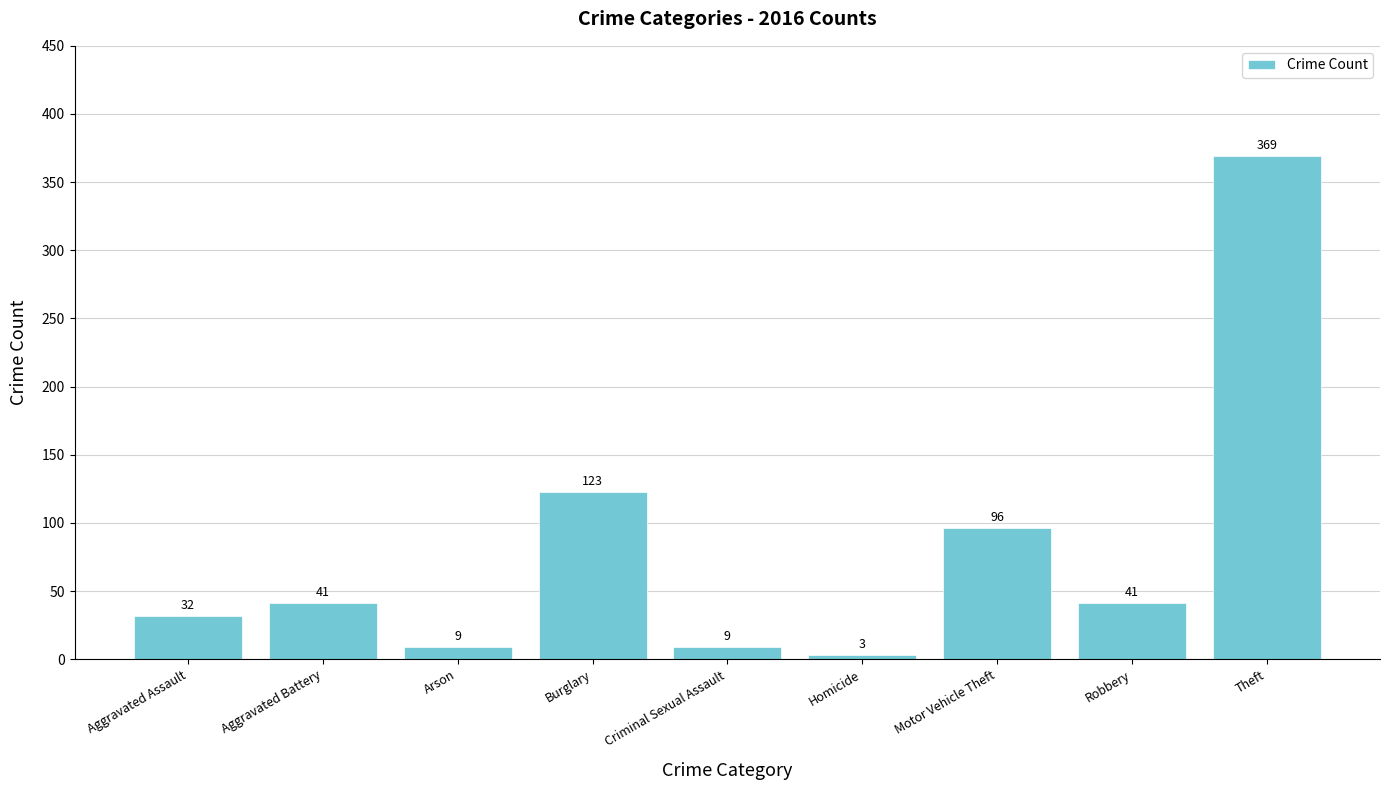

What is the change in value from Burglary to Homicide?

-120